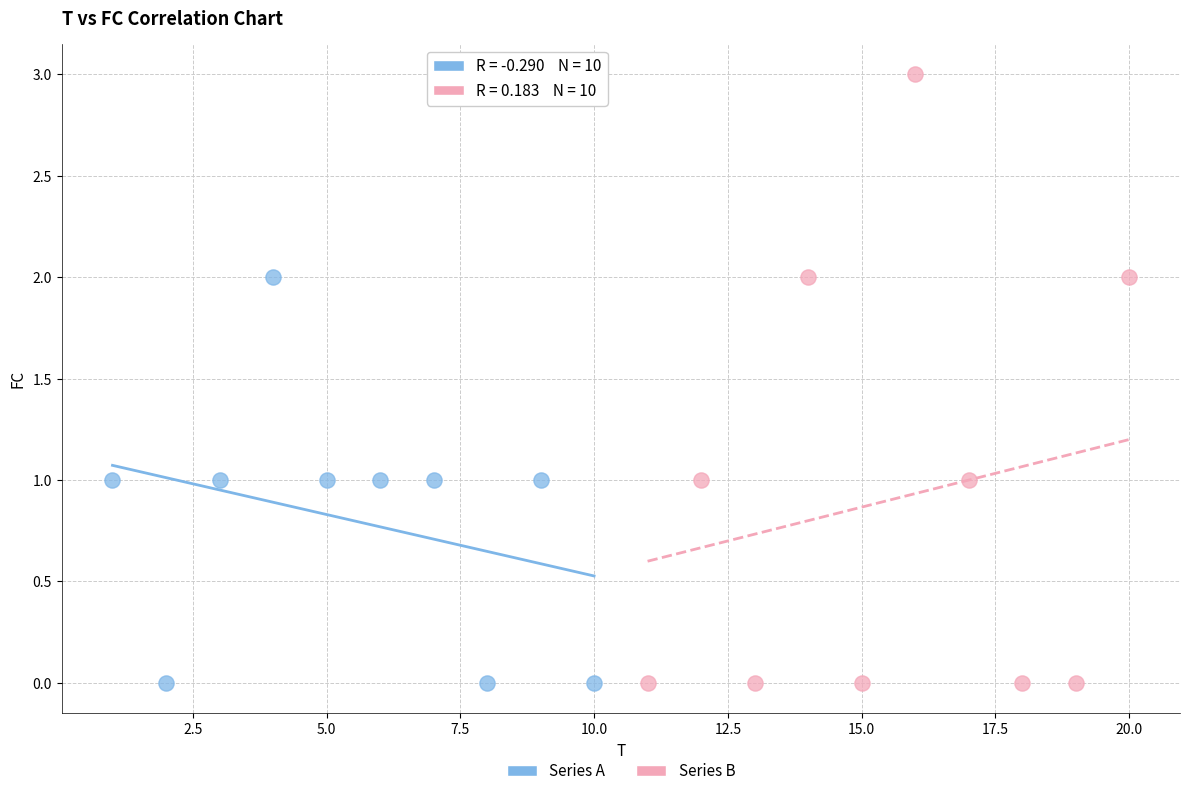

Which series contains the highest Y value?

Series B